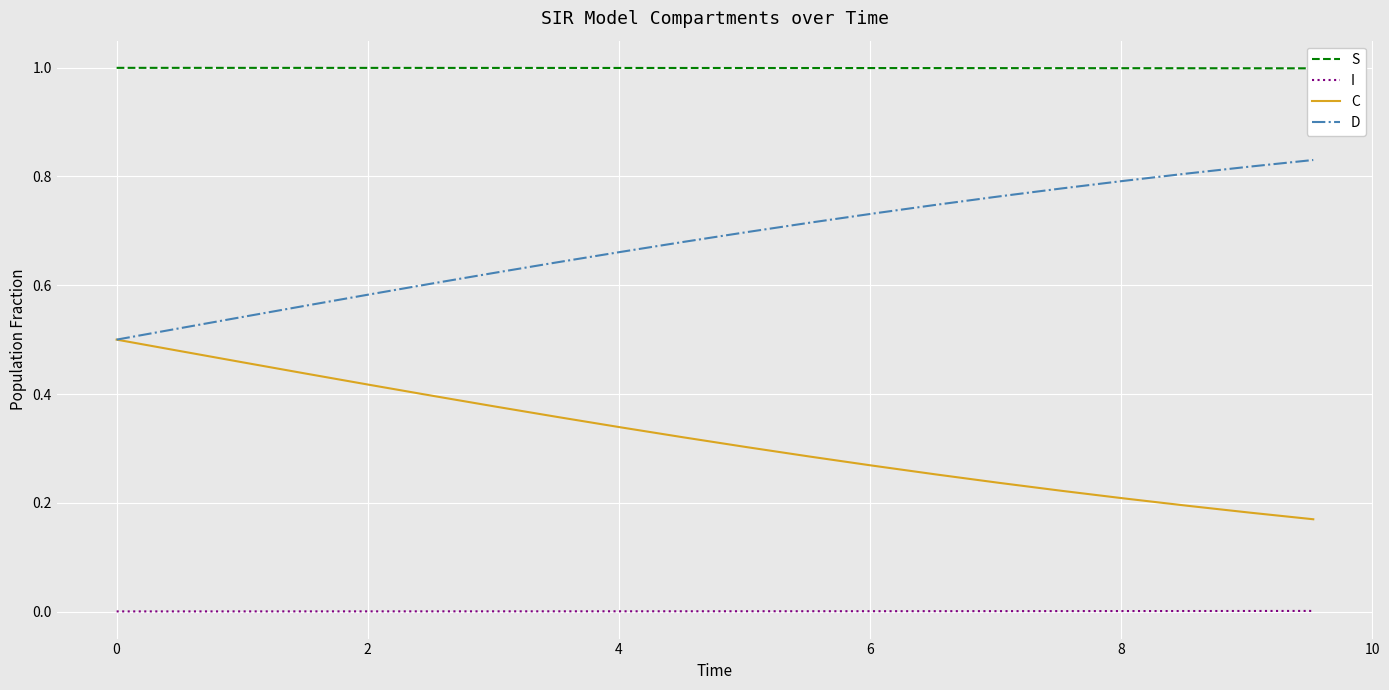

How many D values are between 0 and 1?

20